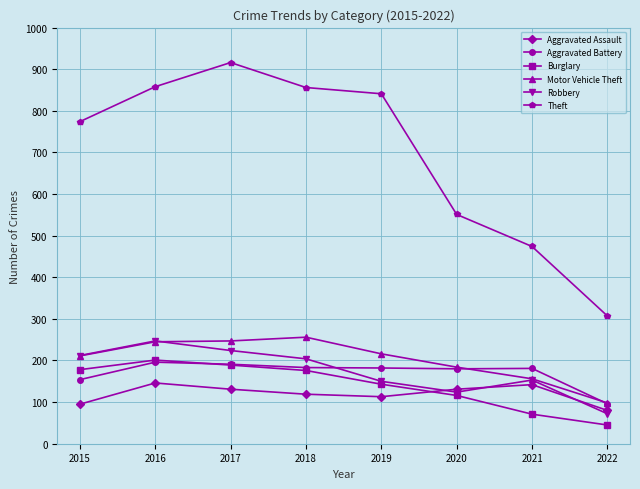

True or false: Burglary has a value of 68 at 2020.

False